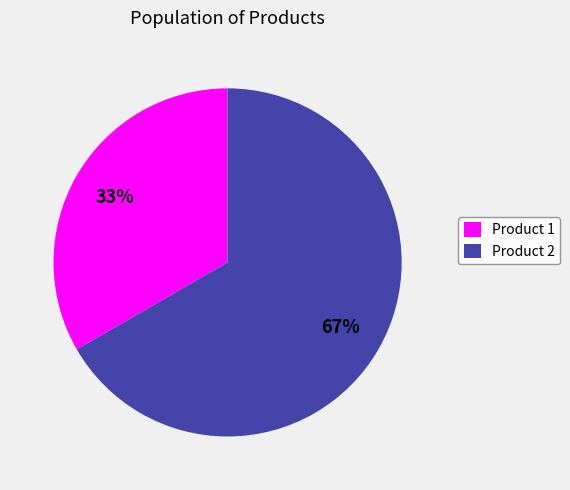

What is the smallest slice in the pie chart?

Product 1